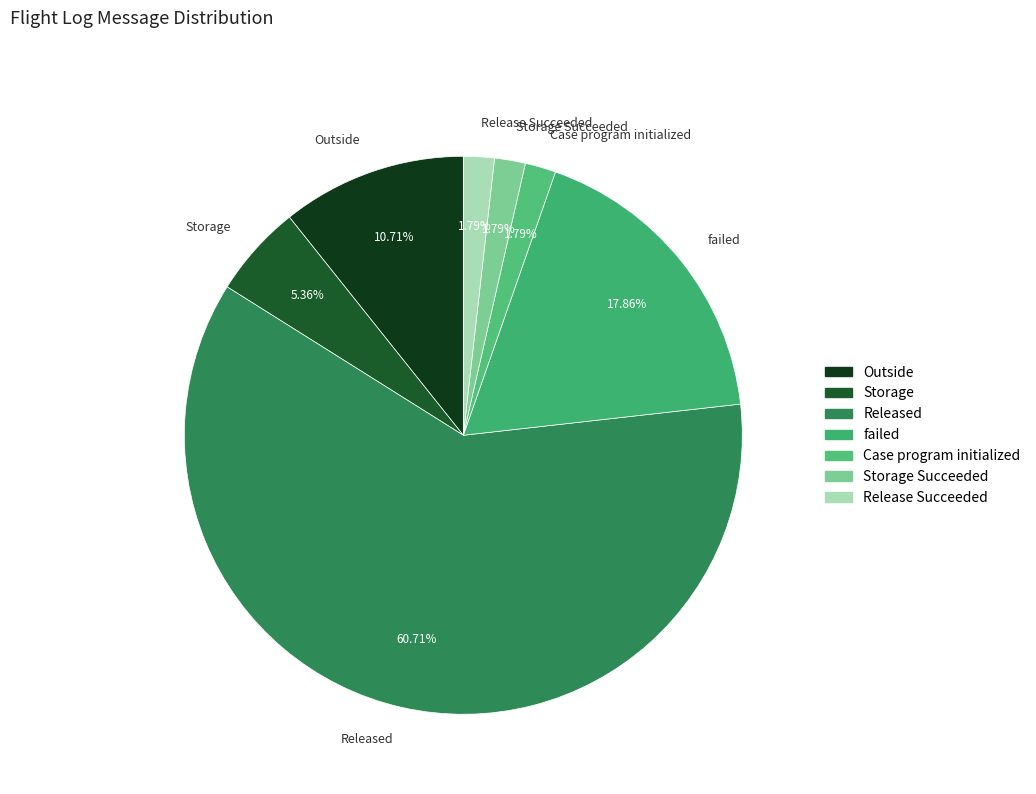

Which category has the biggest portion of the pie?

Released